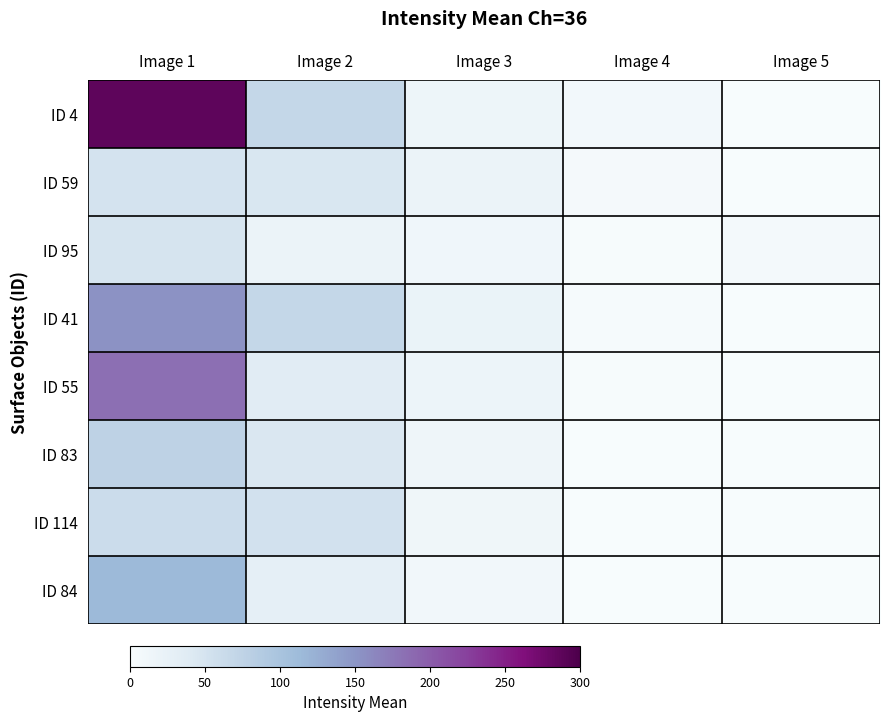

Reading left to right, what are all the values shown in this chart?

ID 4: Image 1=286.6	Image 2=68.5	Image 3=15.5	Image 4=7.4	Image 5=0.0
ID 59: Image 1=50.7	Image 2=45.4	Image 3=19.4	Image 4=5.1	Image 5=0.0
ID 95: Image 1=48.8	Image 2=19.8	Image 3=12.0	Image 4=1.7	Image 5=6.4
ID 41: Image 1=153.2	Image 2=68.5	Image 3=20.8	Image 4=3.1	Image 5=0.0
ID 55: Image 1=183.3	Image 2=35.7	Image 3=17.4	Image 4=2.1	Image 5=0.0
ID 83: Image 1=76.1	Image 2=44.0	Image 3=15.2	Image 4=0.8	Image 5=0.0
ID 114: Image 1=61.2	Image 2=53.4	Image 3=13.9	Image 4=0.6	Image 5=0.0
ID 84: Image 1=114.8	Image 2=28.9	Image 3=9.5	Image 4=0.0	Image 5=0.0